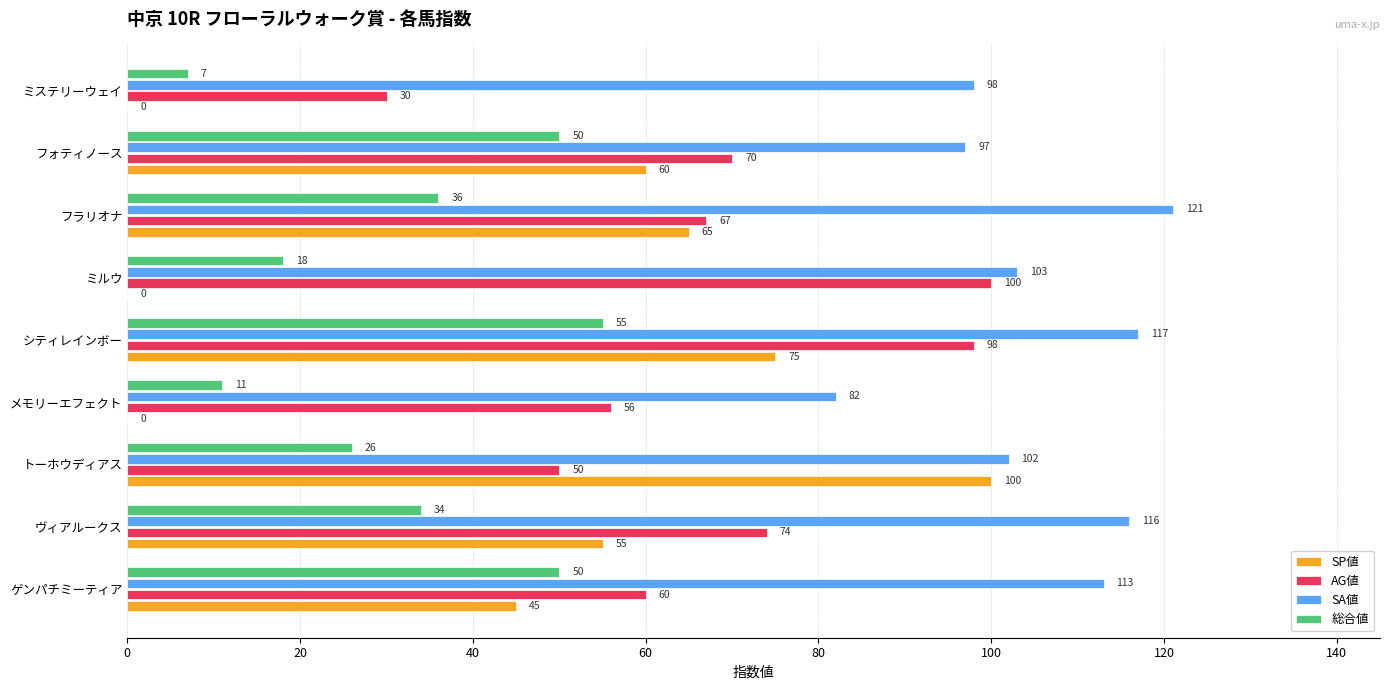

At which label does AG値 reach its peak?

ミルウ